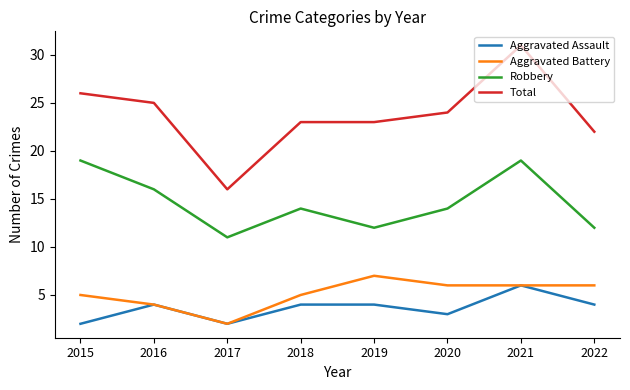

At which category does the chart reach its peak across all series?

2021